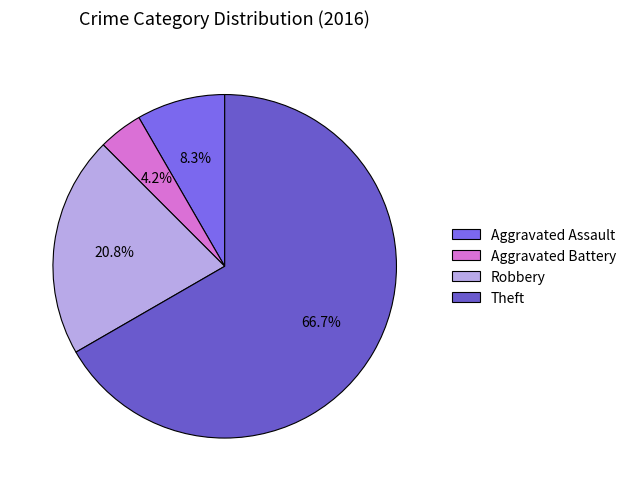

Does any single category account for the majority?

Yes